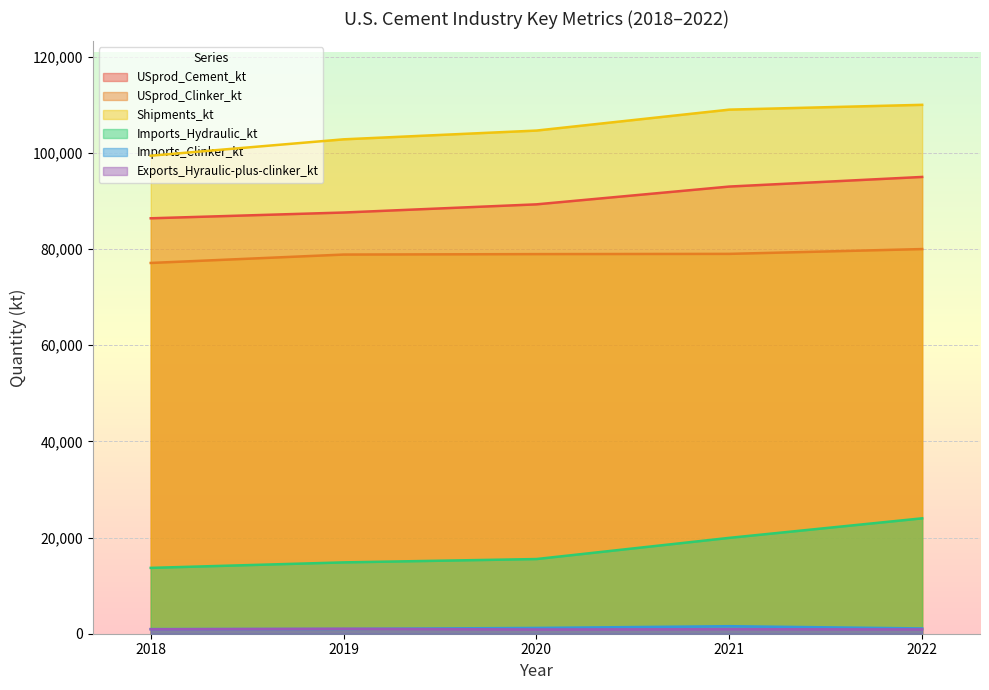

Rank the series by their maximum value, from lowest to highest.

Exports_Hyraulic-plus-clinker_kt, Imports_Clinker_kt, Imports_Hydraulic_kt, USprod_Clinker_kt, USprod_Cement_kt, Shipments_kt